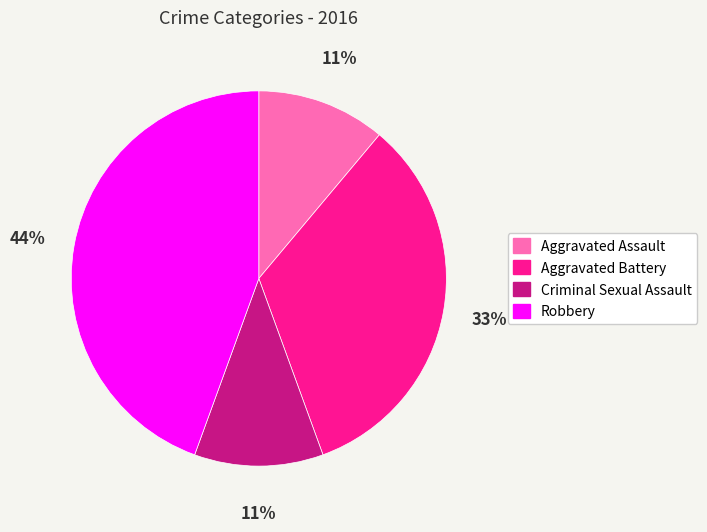

What is the largest slice in the pie chart?

Robbery